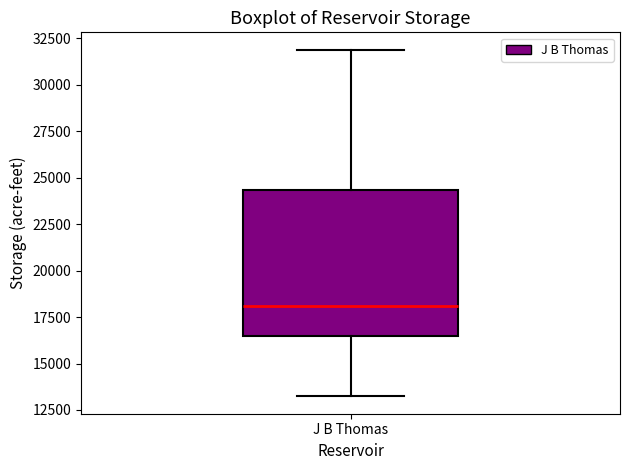

Read this box plot against the y-axis: the position of the median line, the range covered by the box, and the ends of both whiskers. The values are not printed on the chart, so give them approximately, as read against the axis.

median 18000, box 16500 to 24500, whiskers 13000 to 32000